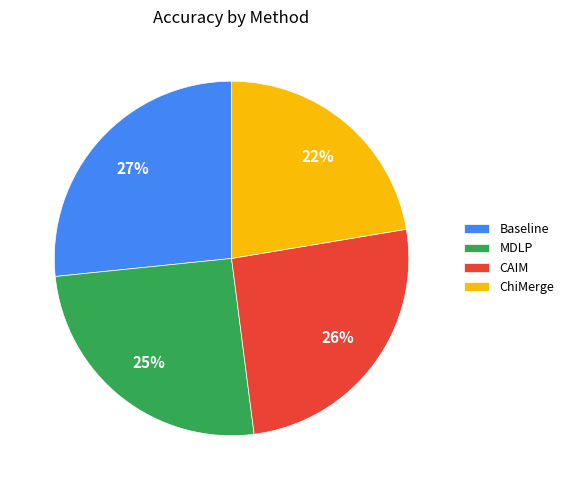

How many slices are in this pie chart?

4